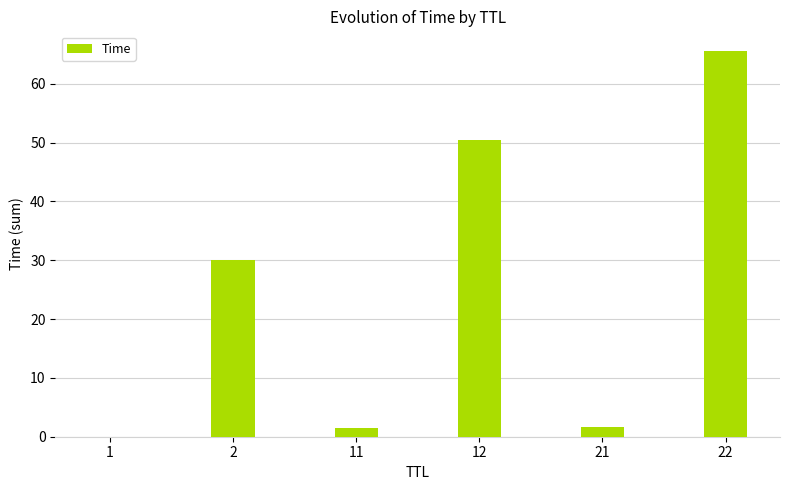

What is the sum of all values?

149.2